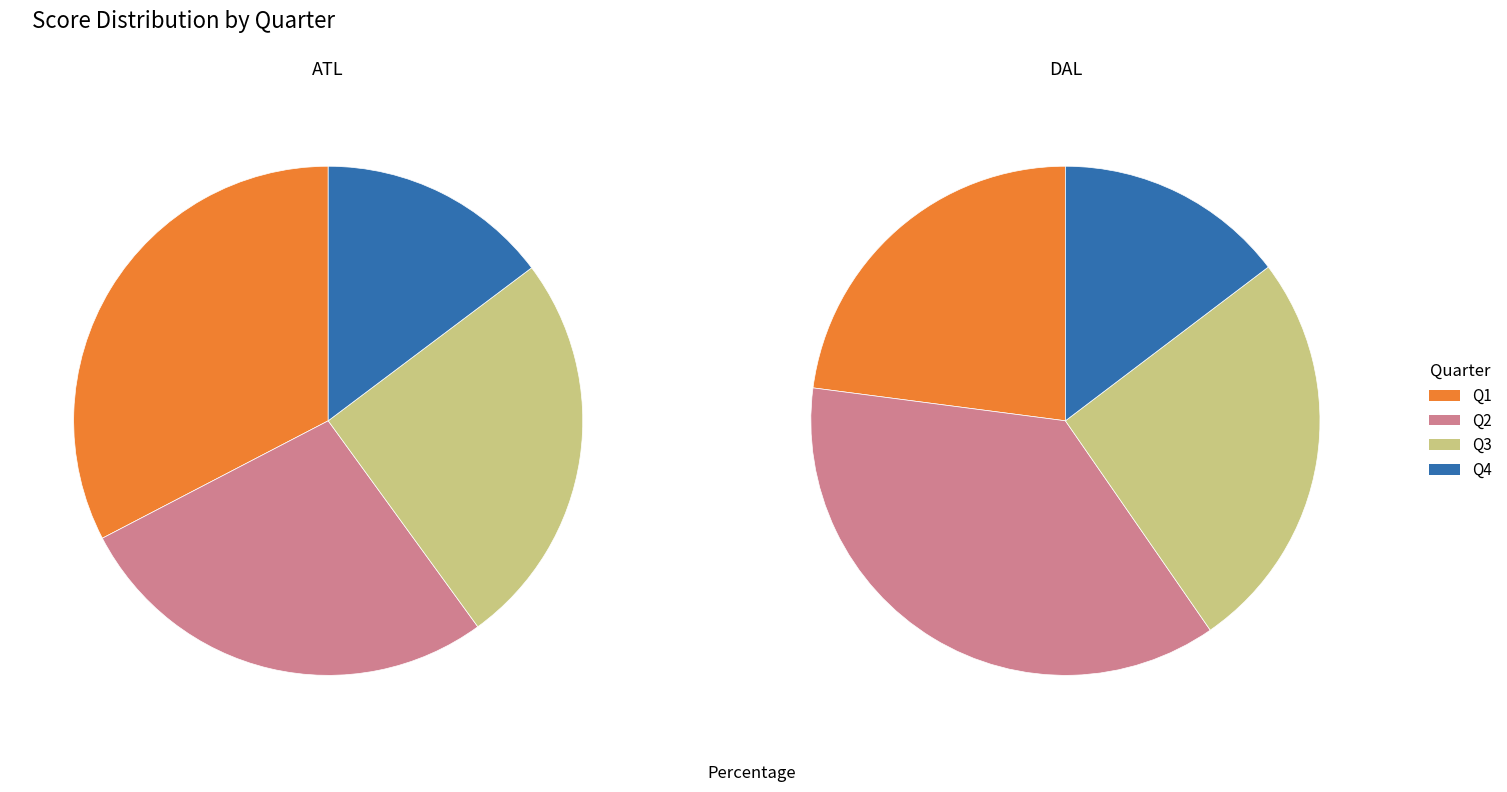

To the nearest percent, what percentage of the pie is Q4?

15%